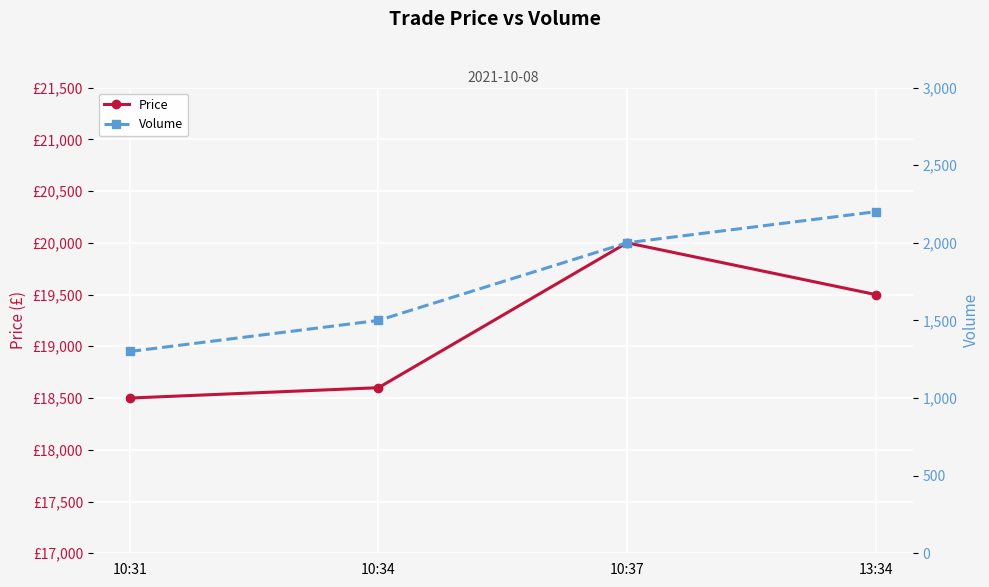

Rank the series by their average value, from lowest to highest.

Volume, Price